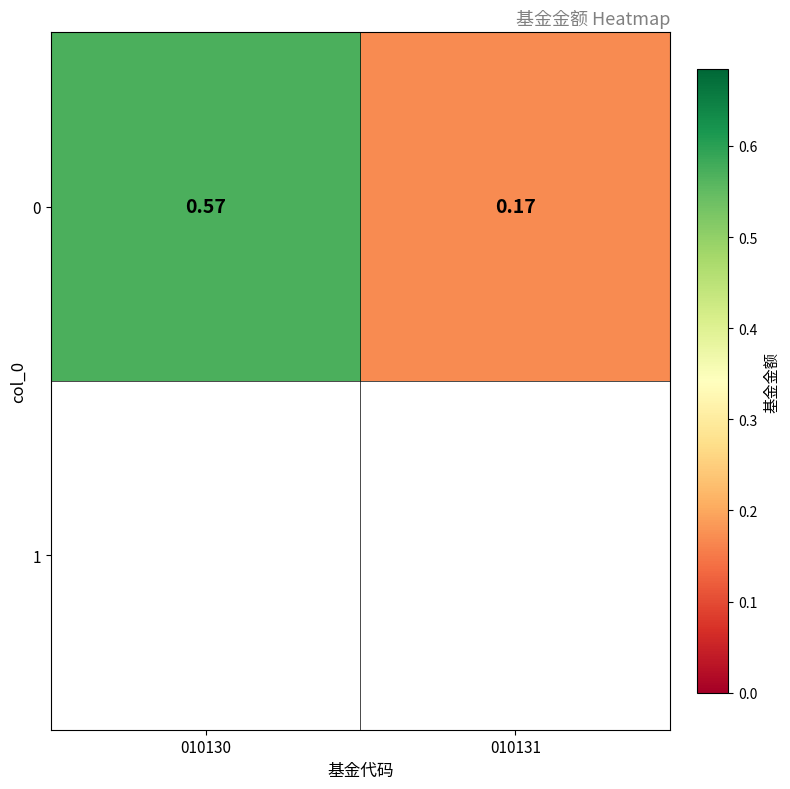

What is the sum of all values?

0.7